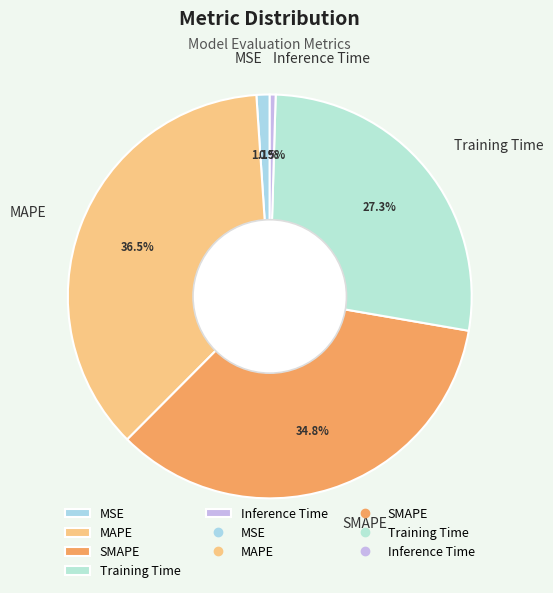

What is the largest slice in the pie chart?

MAPE